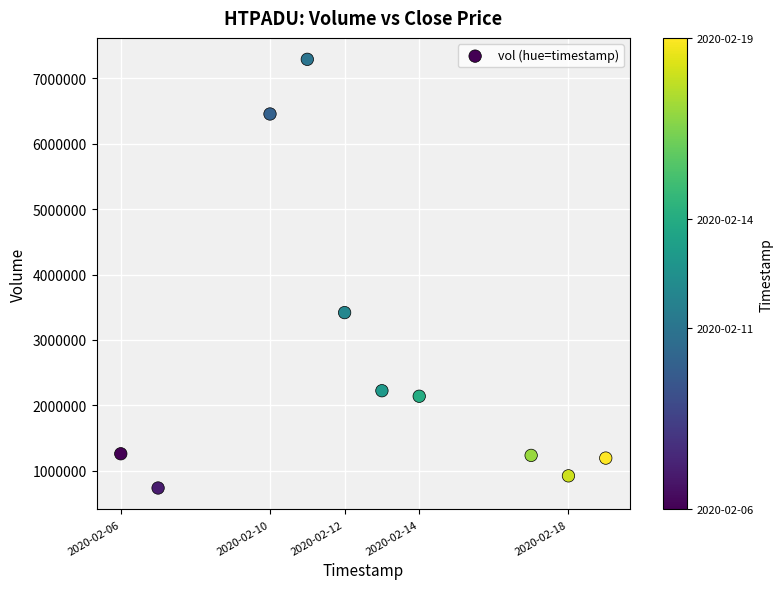

What is the average X value?

1581526080